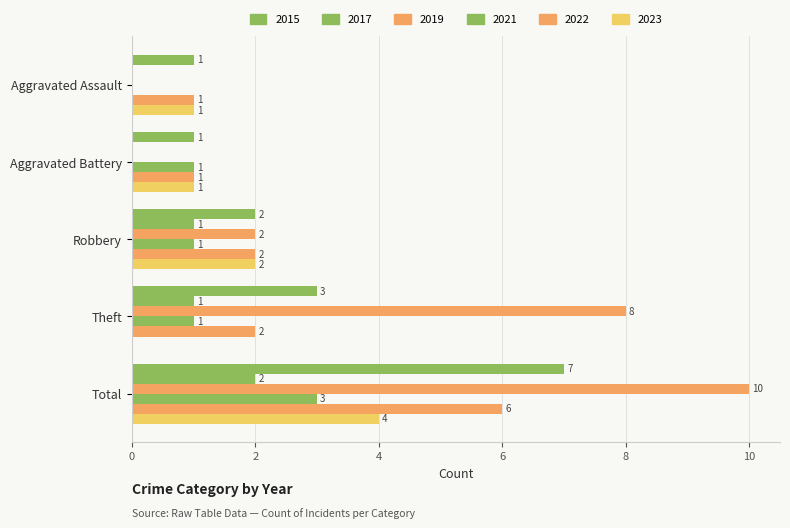

How many categories are shown in the chart?

5